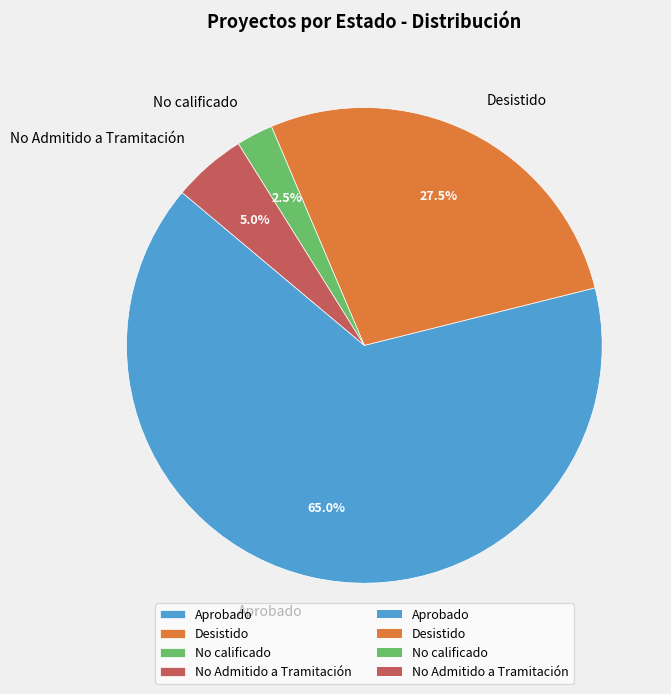

What is the smallest slice in the pie chart?

No calificado